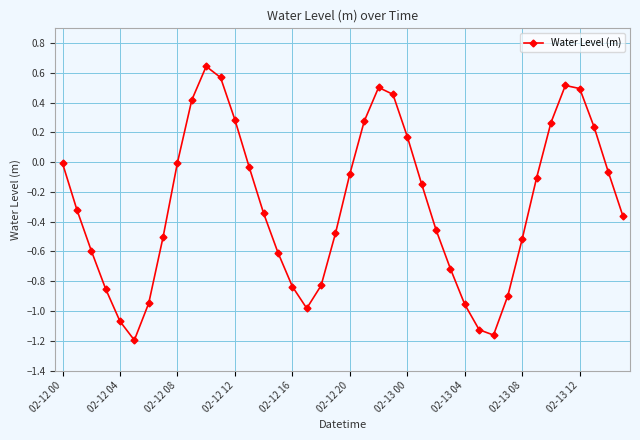

What is the difference between the second highest and second lowest values?

1.7